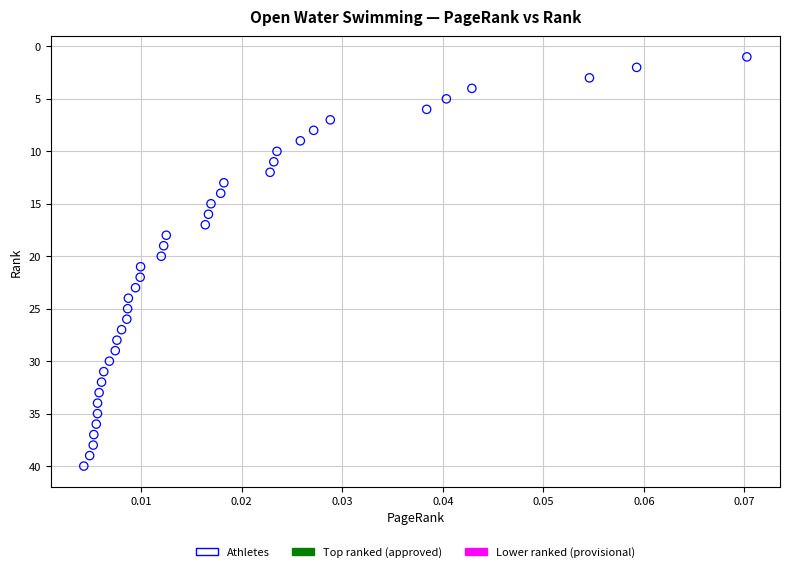

What is the range of Y values (max minus min)?

39